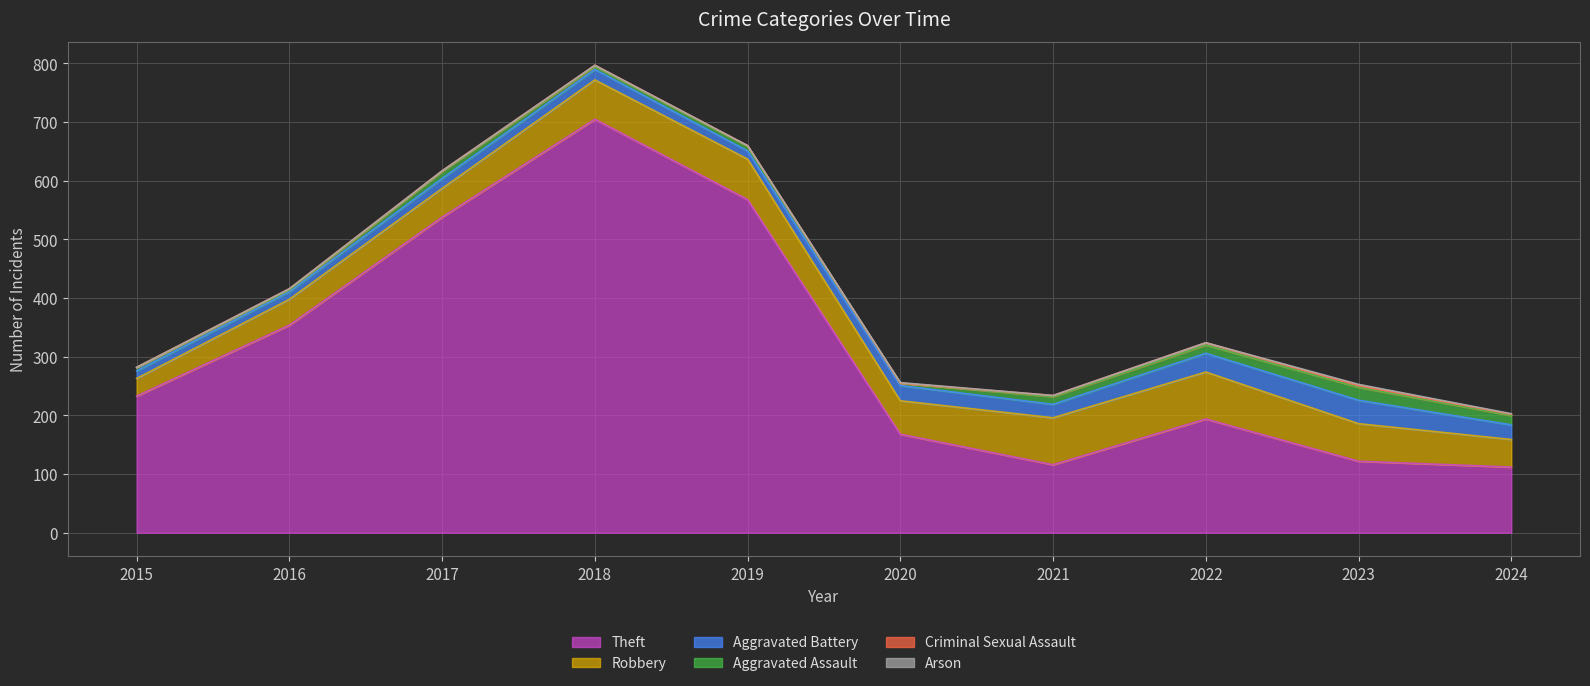

True or false: Aggravated Assault has more than 0 points higher than both neighbors.

True